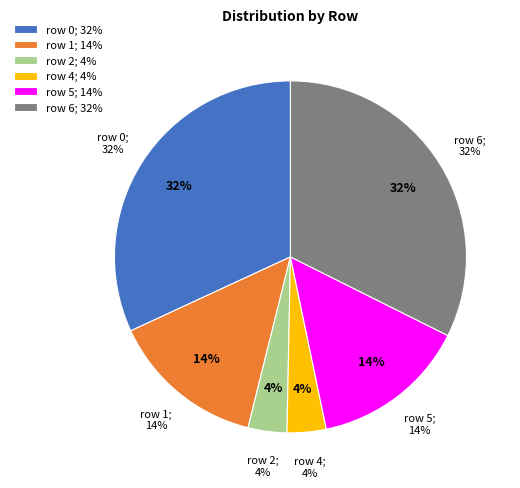

Is there a majority slice in this chart?

No